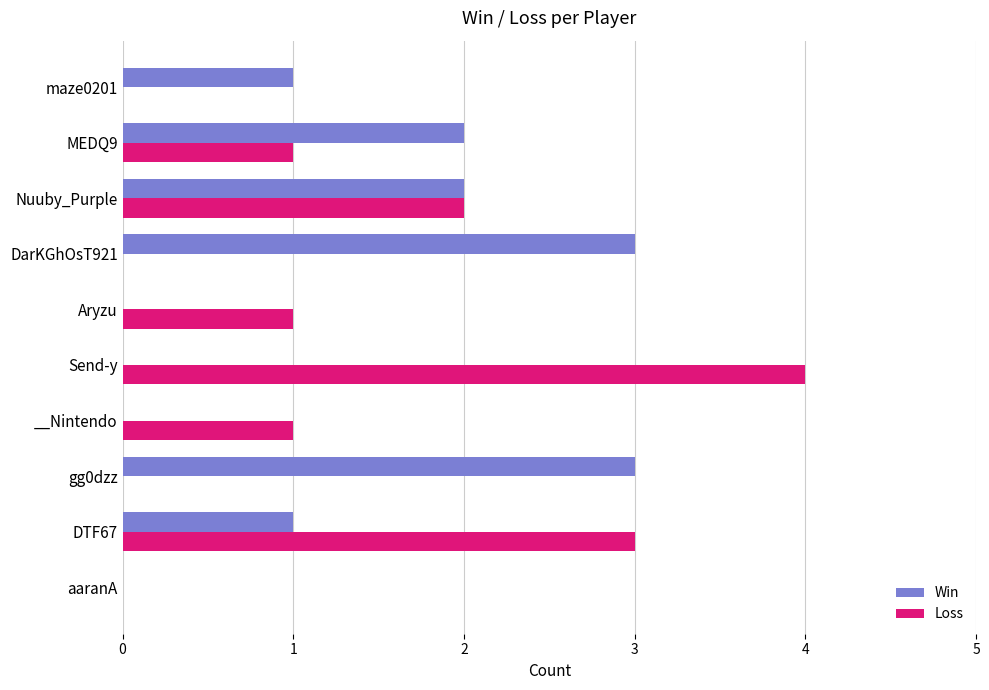

What is the maximum value shown in the chart?

4